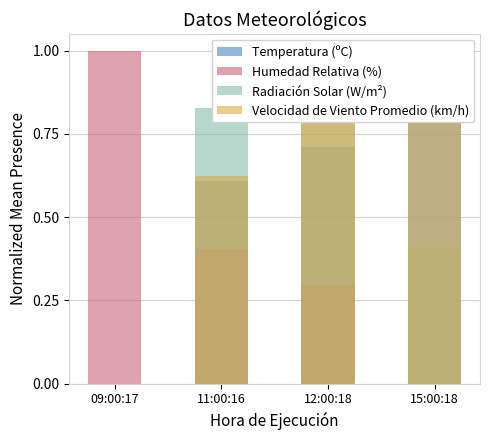

Reading left to right, what are all the values shown in this chart?

Temperatura (ºC): 0.0	0.6	0.7	1.0
Humedad Relativa (%): 1.0	0.4	0.3	0.0
Radiación Solar (W/m²): 0.0	0.8	1.0	0.4
Velocidad de Viento Promedio (km/h): 0.0	0.6	1.0	1.0